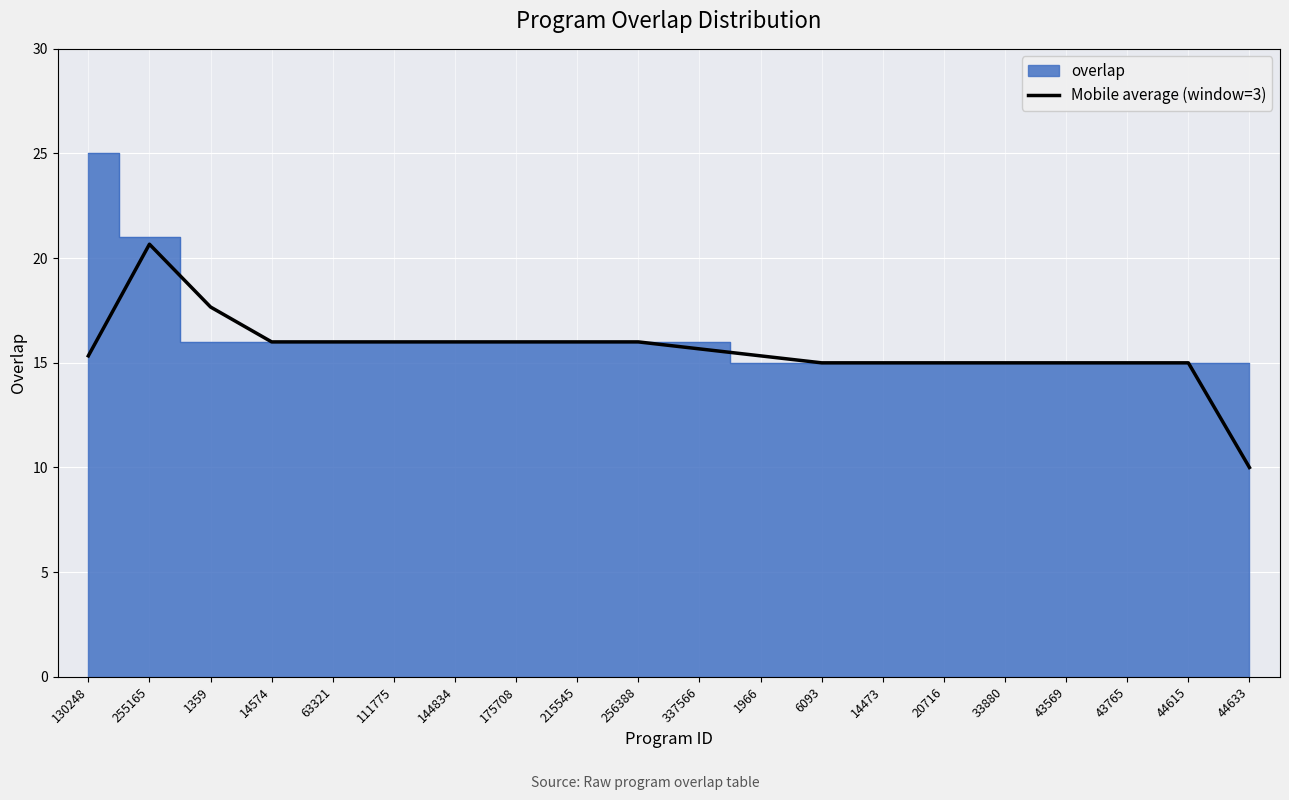

Between 43765 and 63321, which is larger?

63321